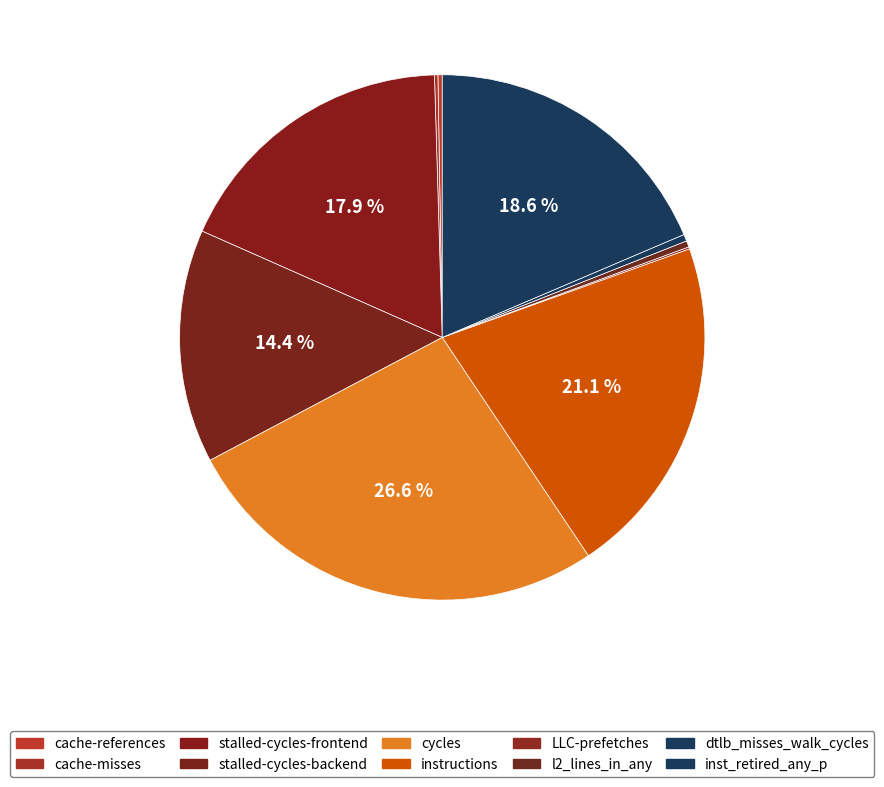

Is there any slice that represents more than half of the pie?

No